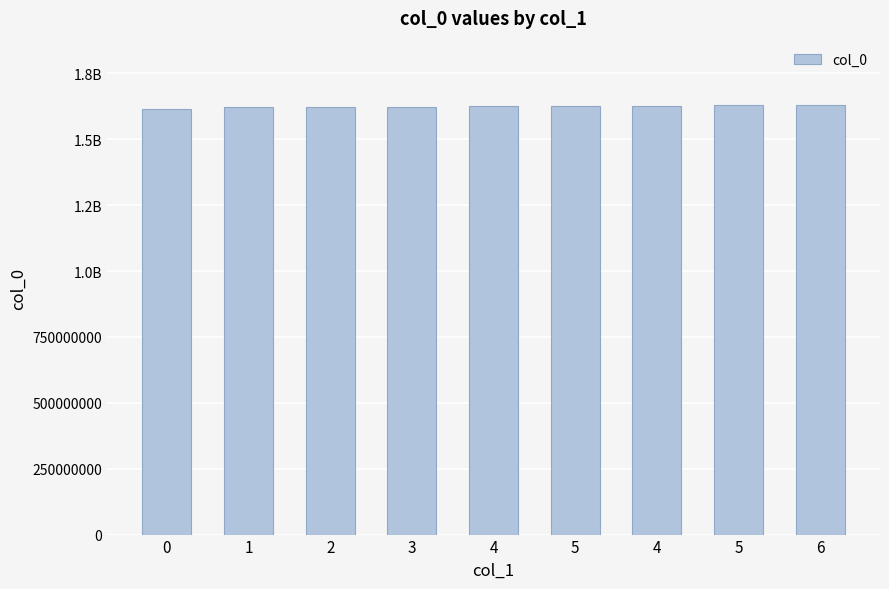

At which label does the data first exceed 1624503756?

5